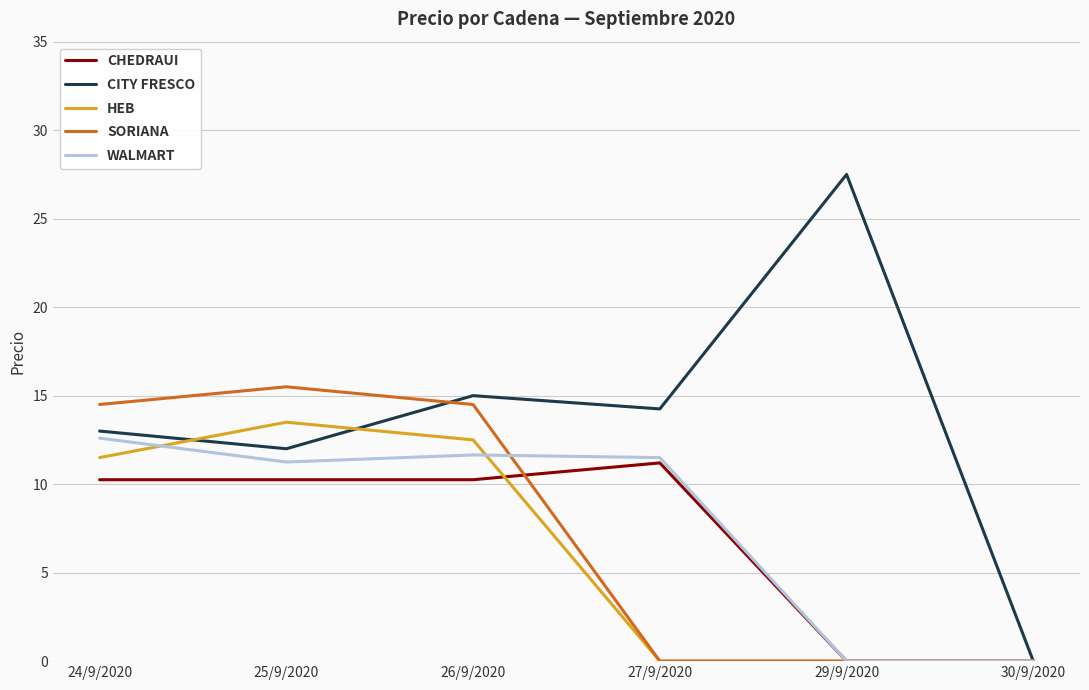

Which series has the widest spread of values?

CITY FRESCO